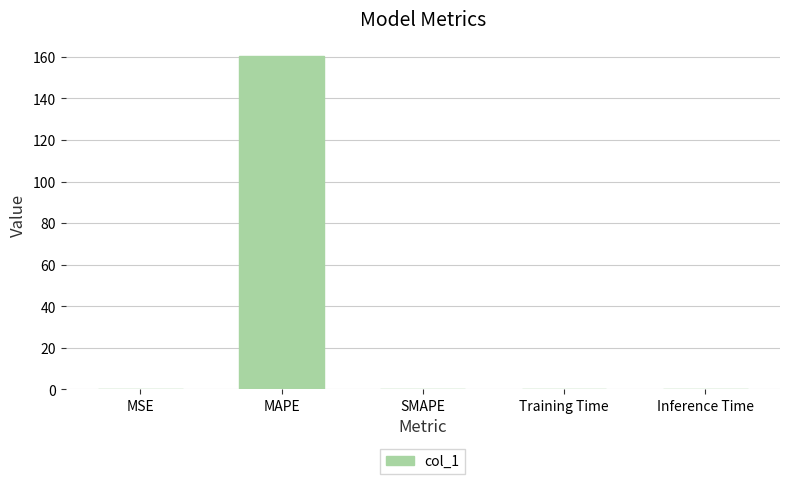

What is the greatest value displayed?

160.5